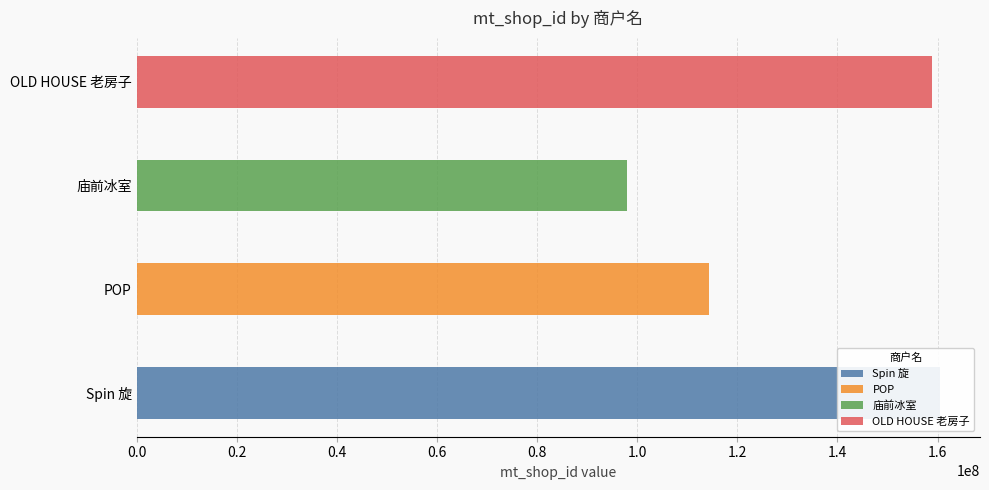

Reading right to left, list all the values displayed in this chart.

158833472	97864458	114423546	160451045